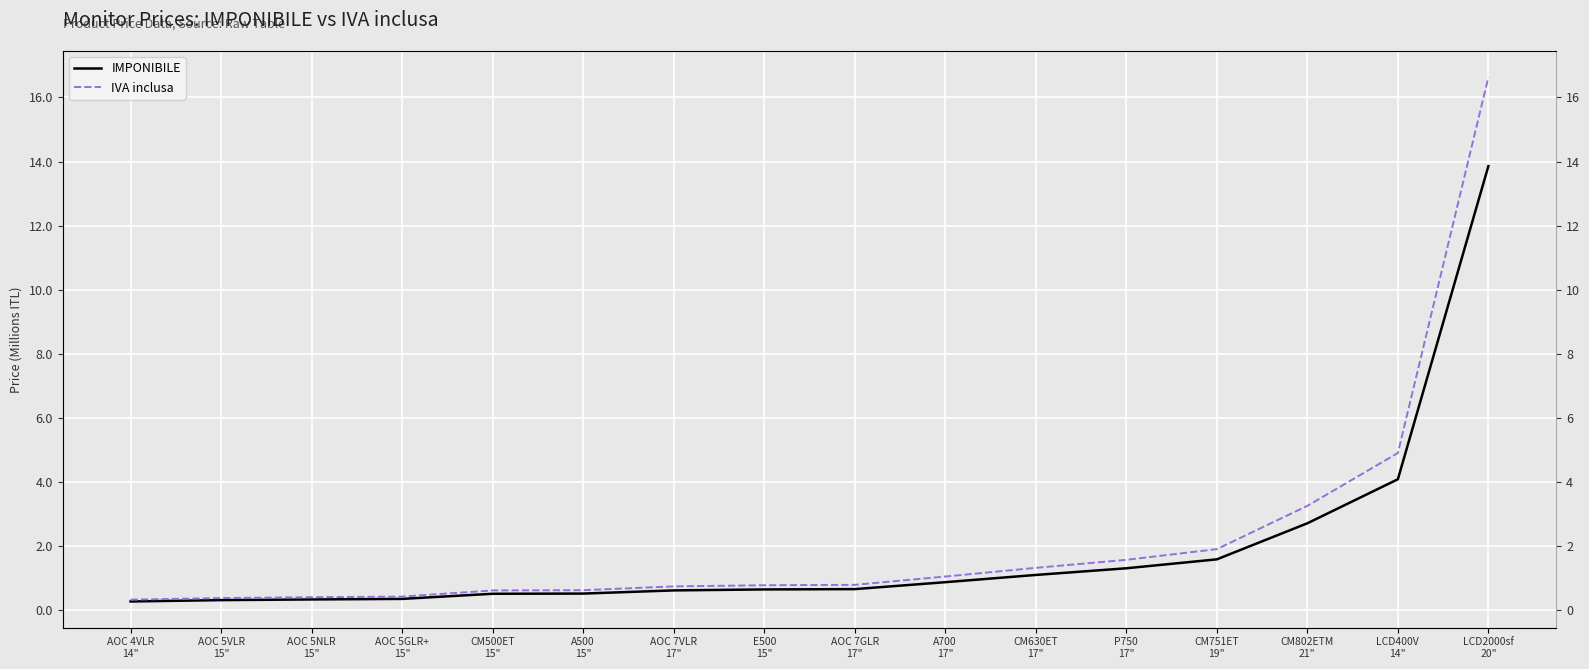

What is the label of the 14th point from the left?

CM802ETM
21"